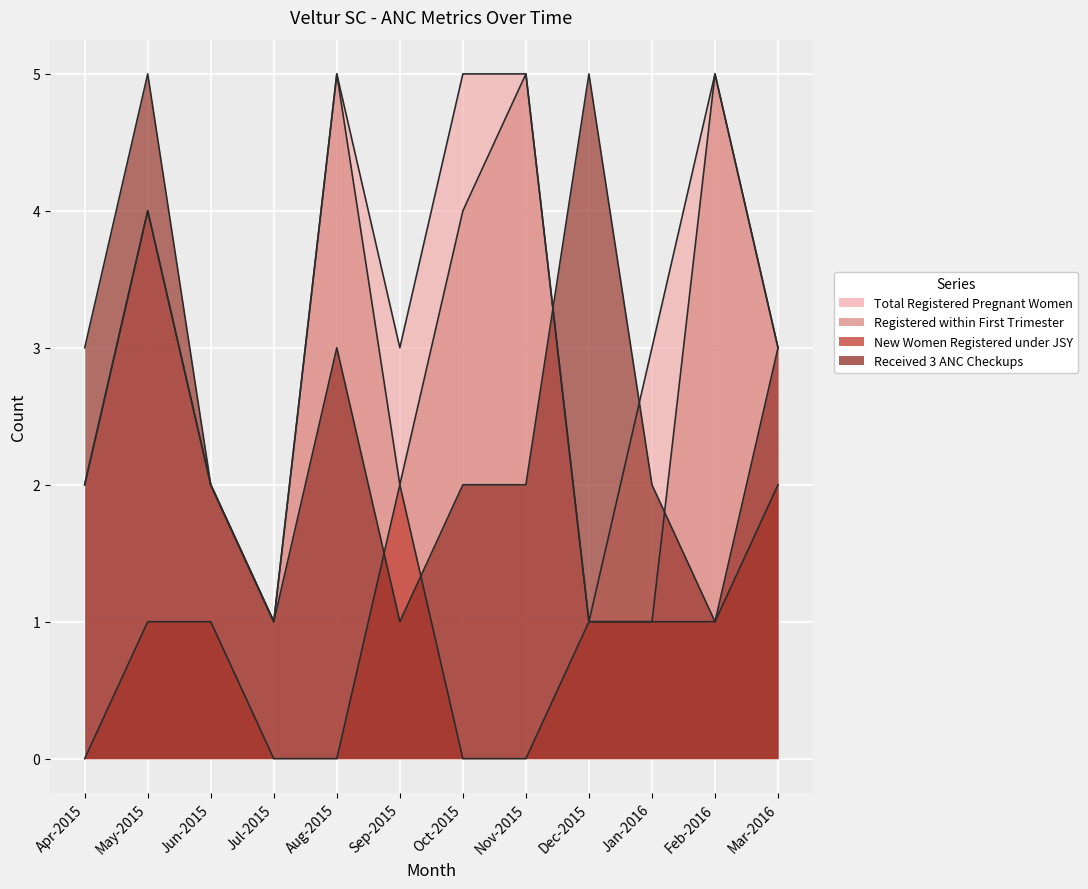

Is the value of Registered within First Trimester at Dec-2015 greater than the value of Total Registered Pregnant Women at May-2015?

No